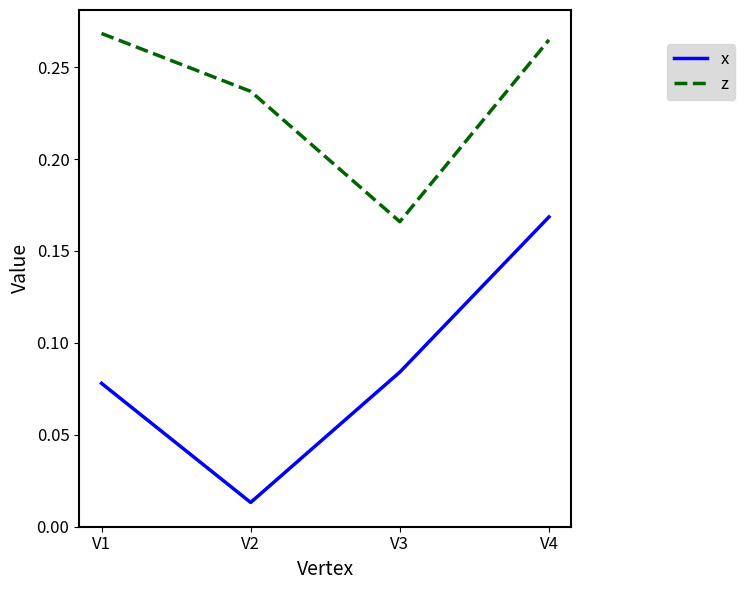

What is the sum of the z values at V4 and V3?

0.4